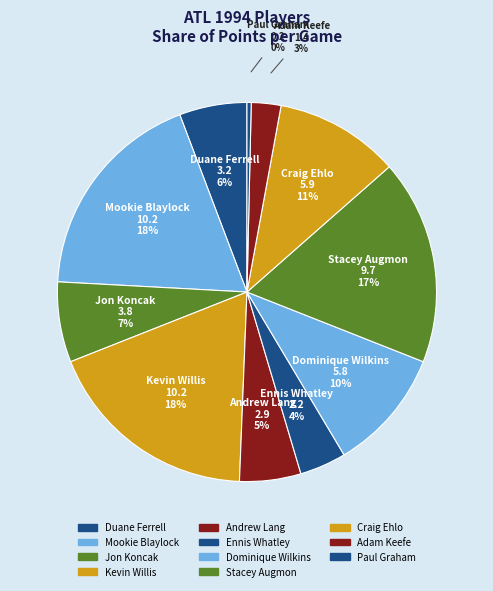

Which category has the biggest portion of the pie?

Mookie Blaylock